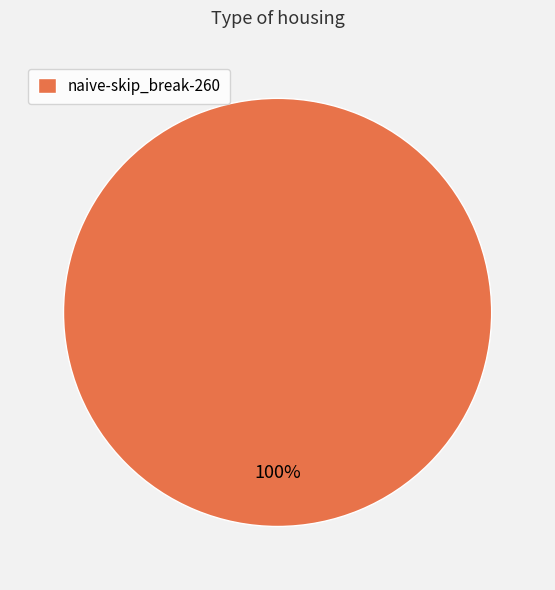

How many segments does this pie chart have?

1